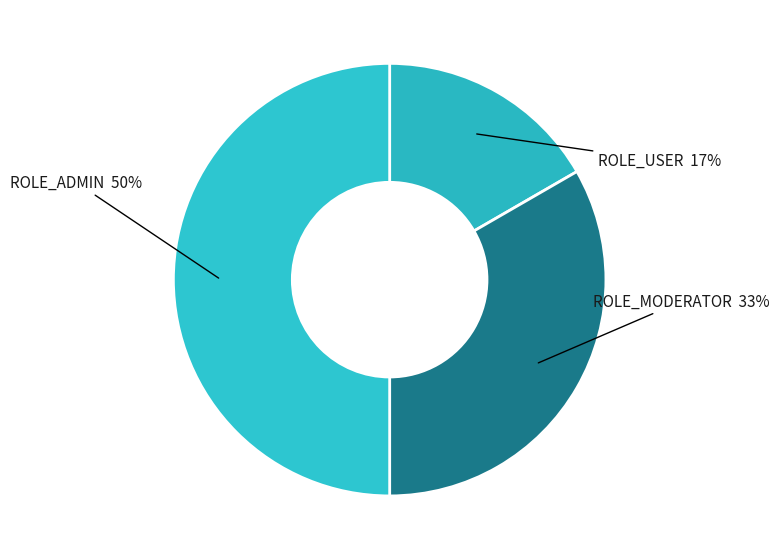

To the nearest percent, what percentage of the pie is ROLE_USER?

17%